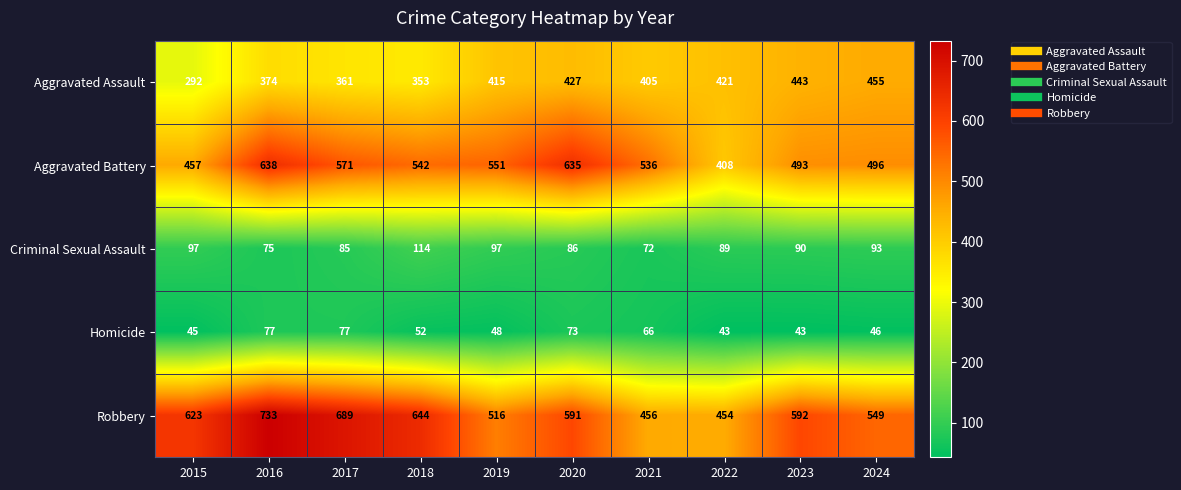

Where is Aggravated Assault nearest to the value 373?

2016